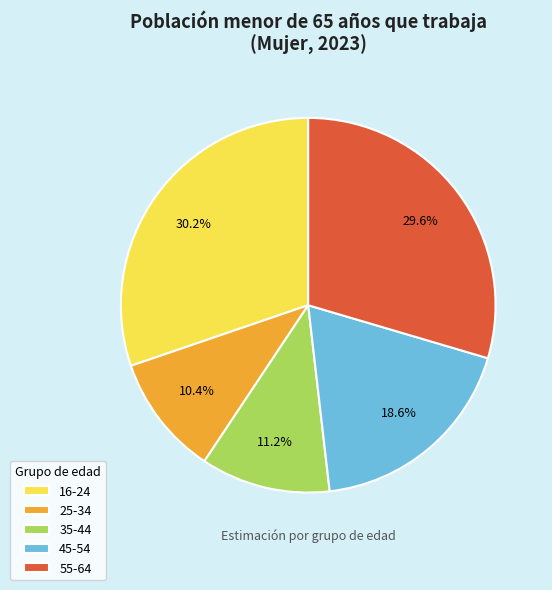

Does 55-64 represent more than half of the total?

No